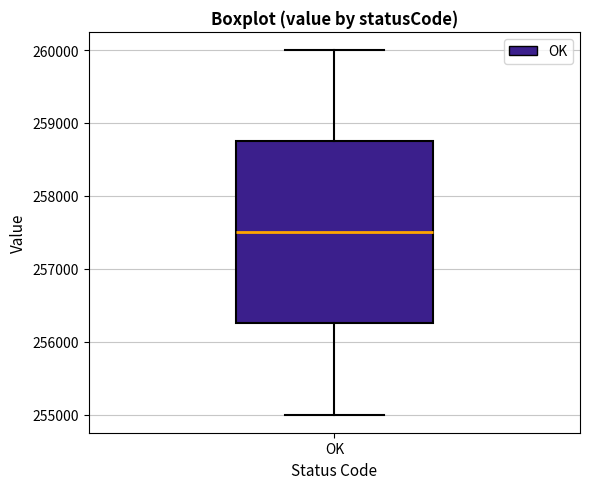

Transcribe this box plot: give where the median line is, the range the box spans, and where the two whiskers end, as read against the y-axis. The values are not printed on the chart, so give them approximately, as read against the axis.

median 257500, box 256300 to 258800, whiskers 255000 to 260000